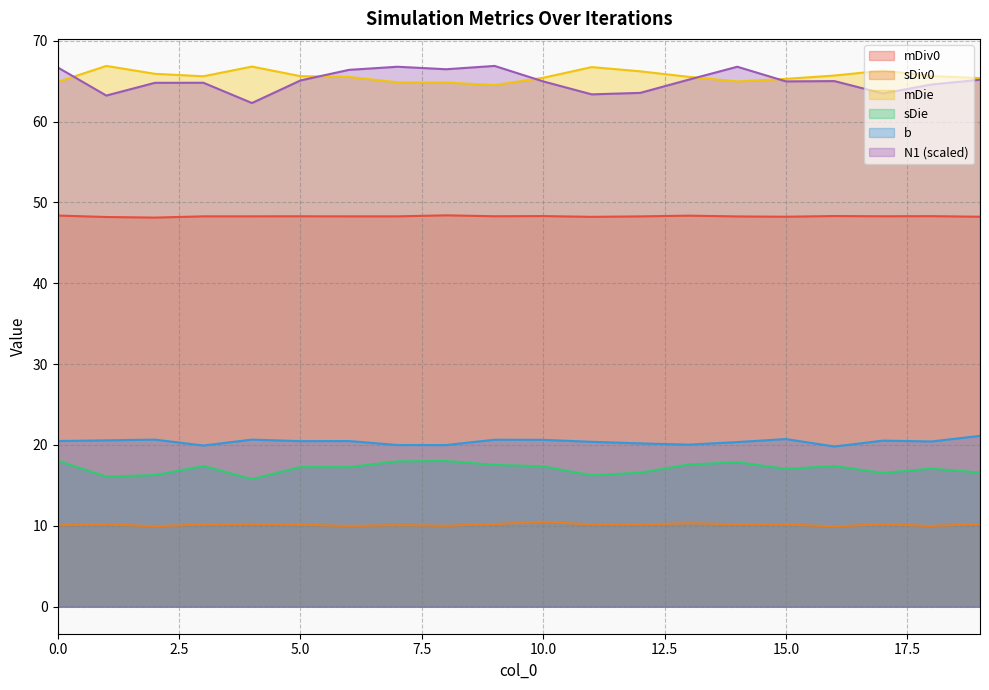

Rank the categories by mDie value from highest to lowest.

1, 4, 11, 17, 12, 2, 16, 18, 5, 3, 13, 6, 10, 19, 15, 14, 0, 7, 8, 9